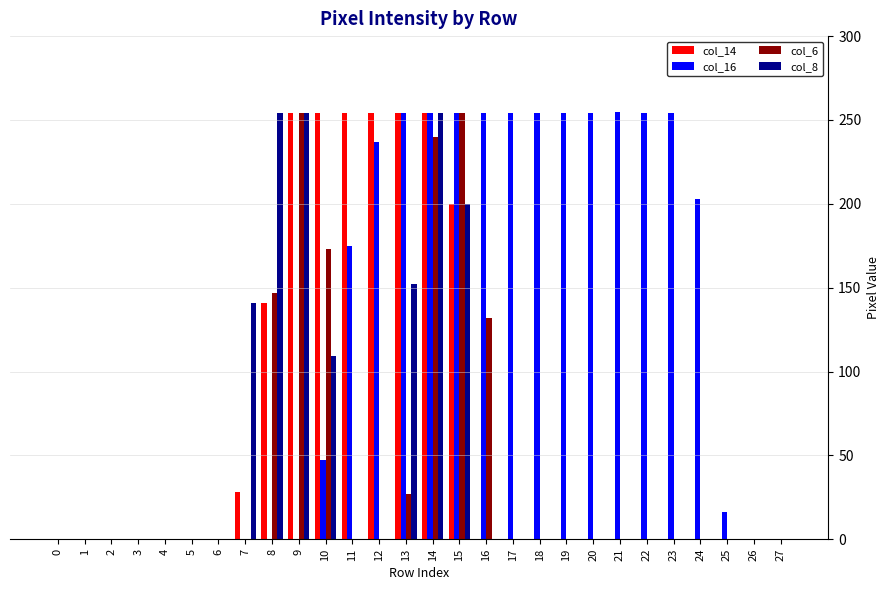

At which category is the sum across all series the highest?

14